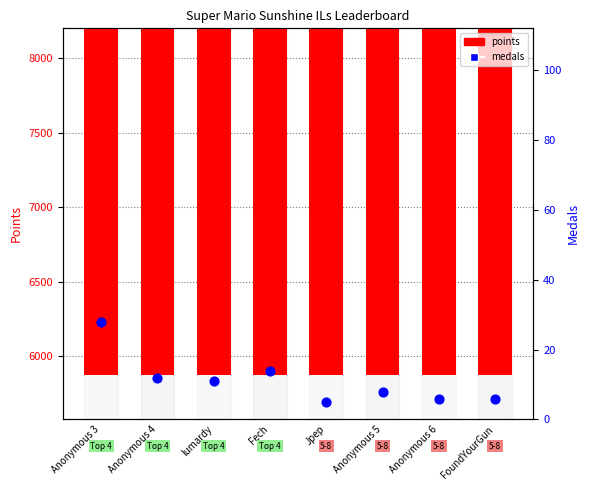

Which series reaches the maximum Y coordinate?

points